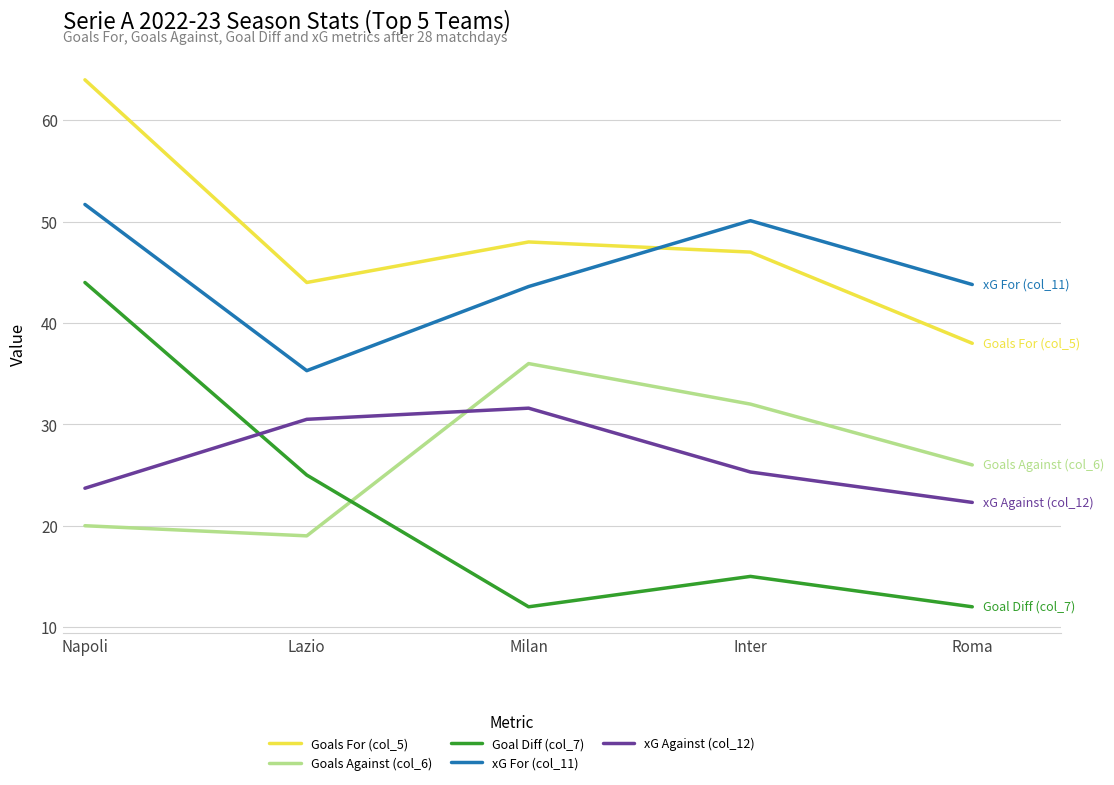

How many interior local valleys does the Goal Diff (col_7) series have?

1